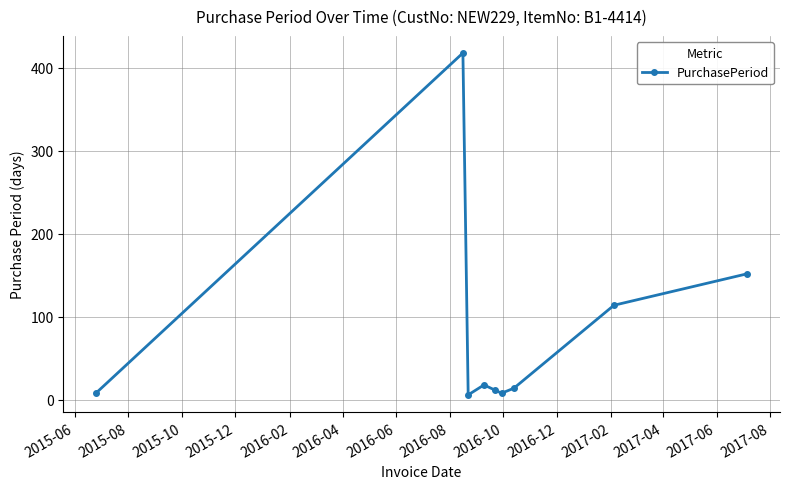

Reading left to right, what are all the values shown in this chart?

8	418	6	18	12	8	14	114	152